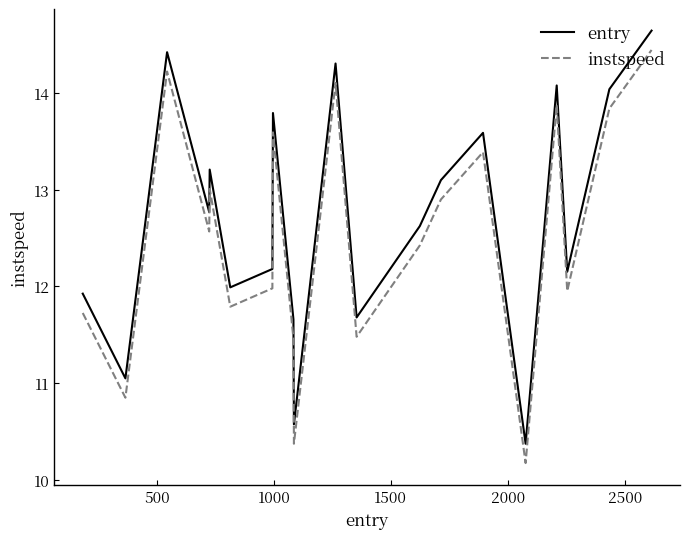

List the series in order of their overall mean, highest first.

entry, instspeed